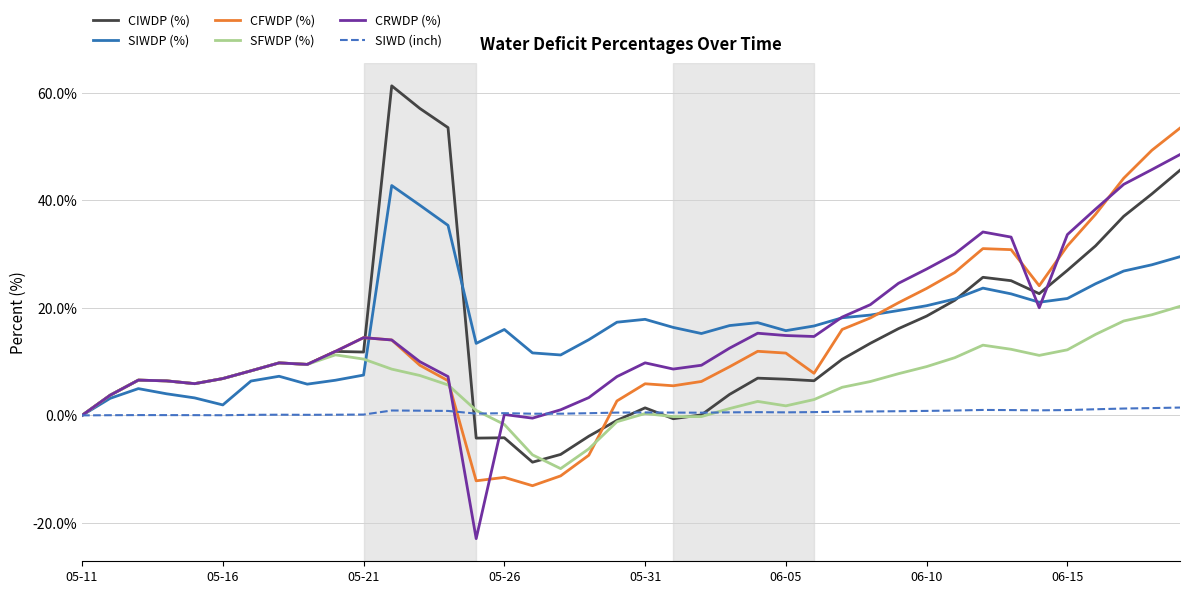

Rank the series by their maximum value, from lowest to highest.

SIWD (inch), SFWDP (%), SIWDP (%), CRWDP (%), CFWDP (%), CIWDP (%)